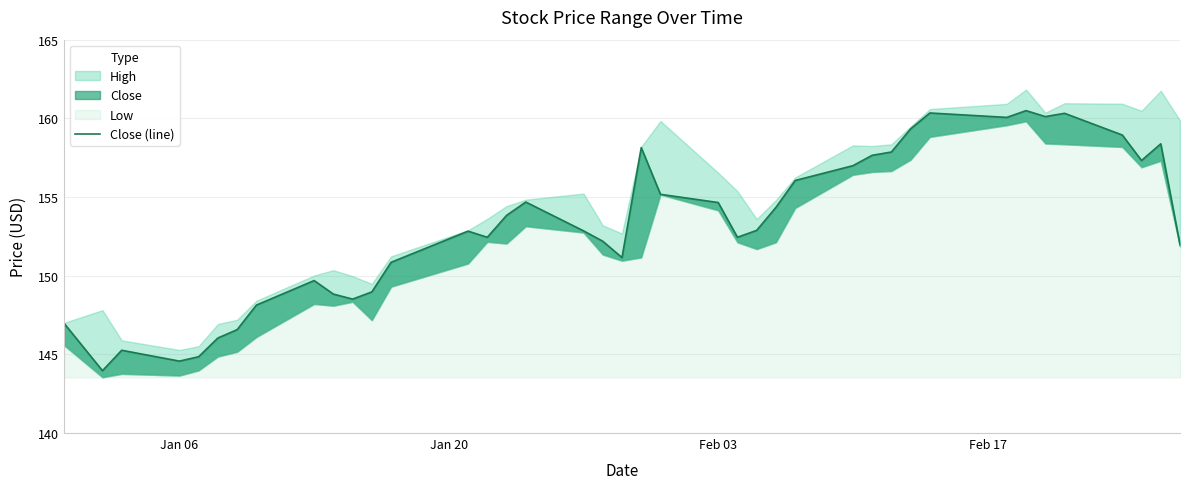

True or false: the data has more than 0 interior local peaks.

True